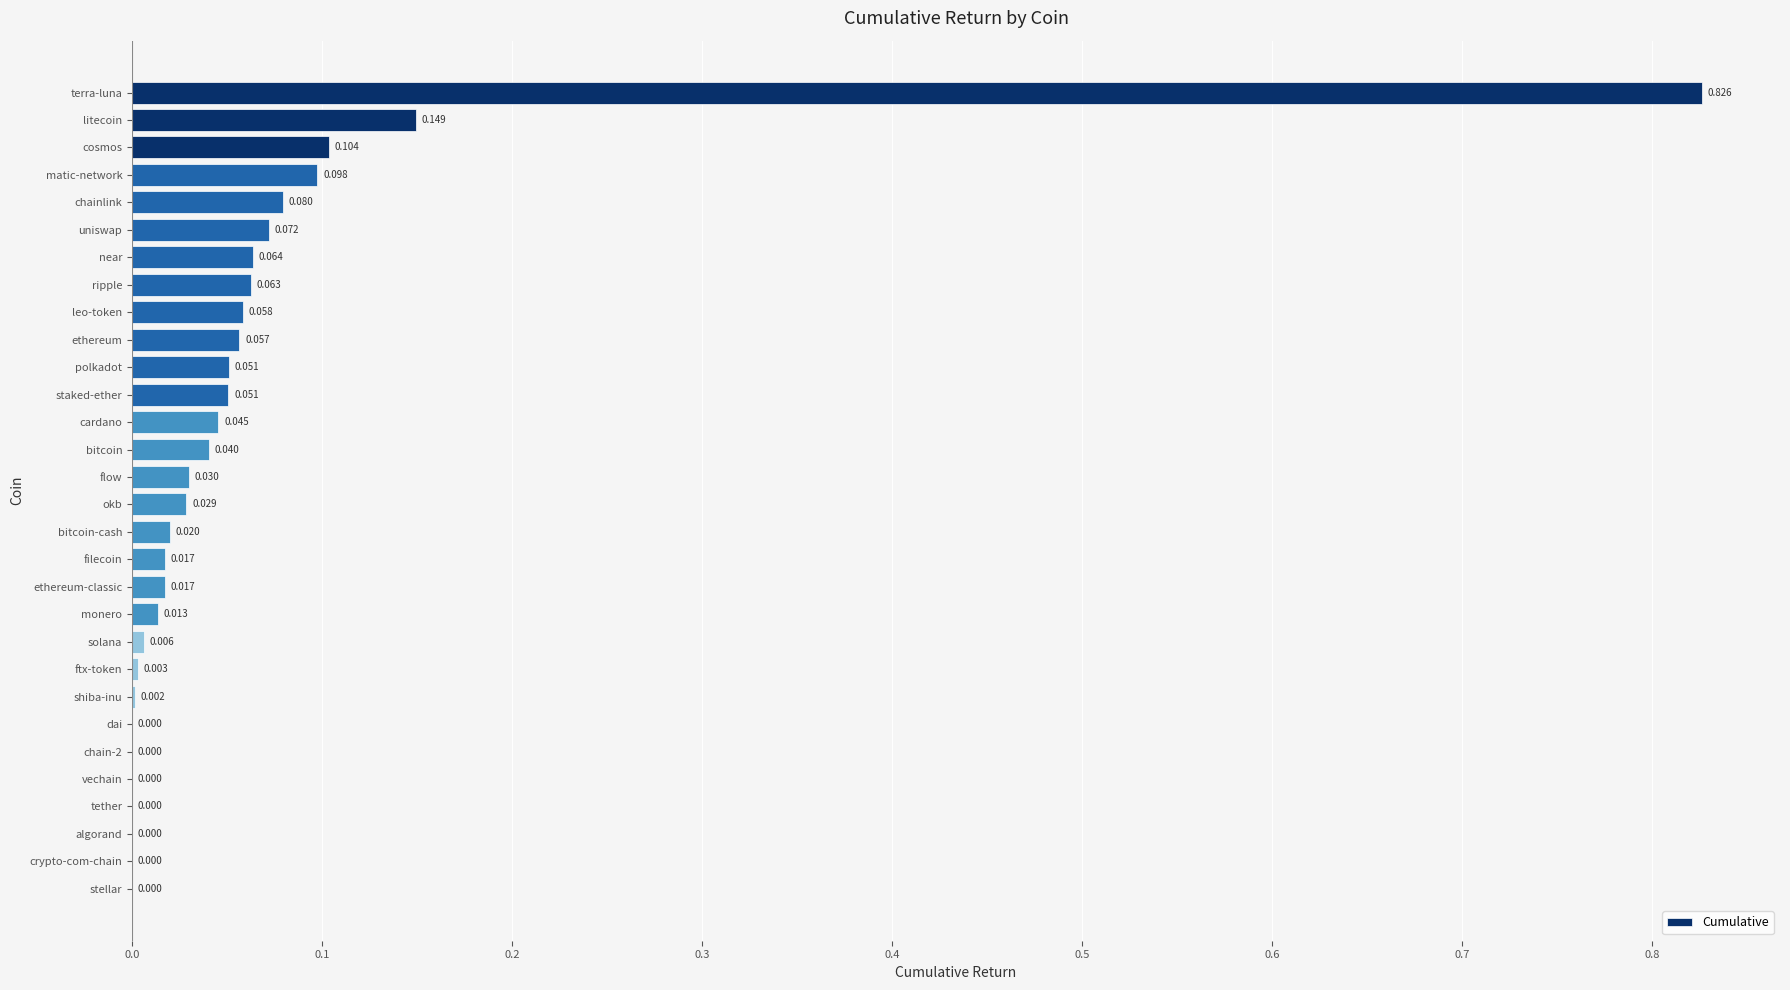

Between vechain and ethereum-classic, which is larger?

ethereum-classic